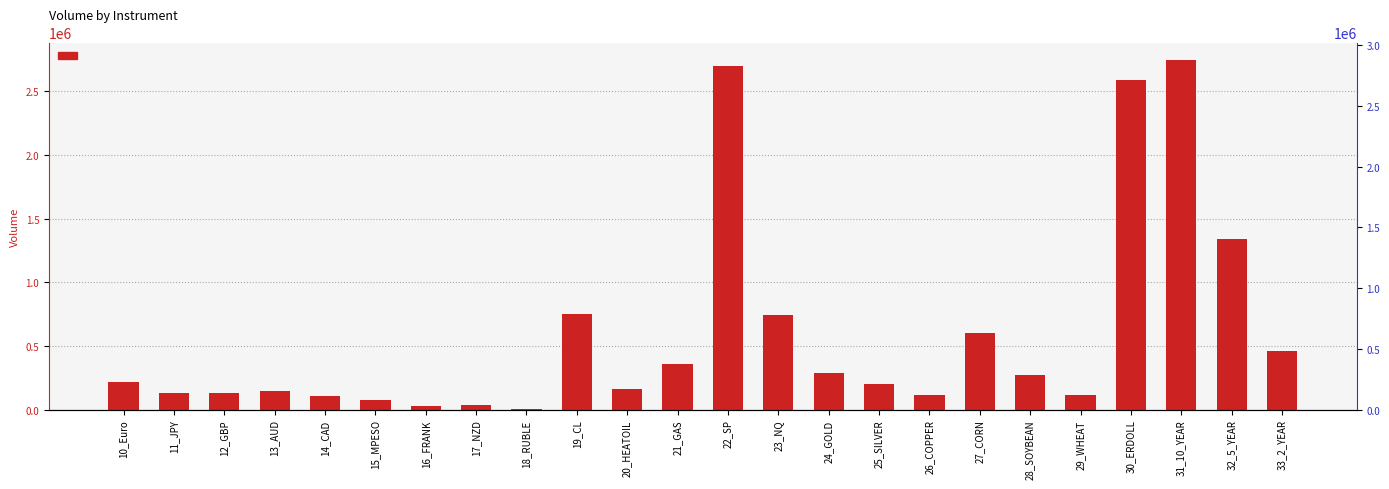

At which category does the chart reach its peak across all series?

31_10_YEAR